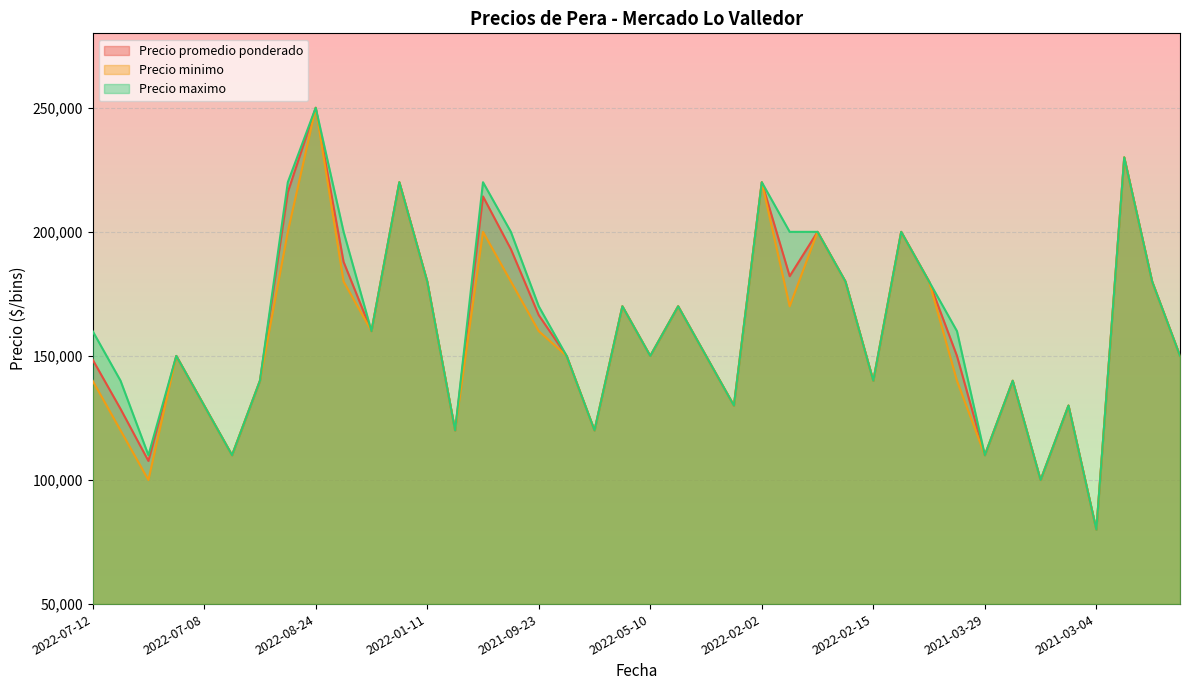

Read the Precio minimo value at 2022-07-12.

140000